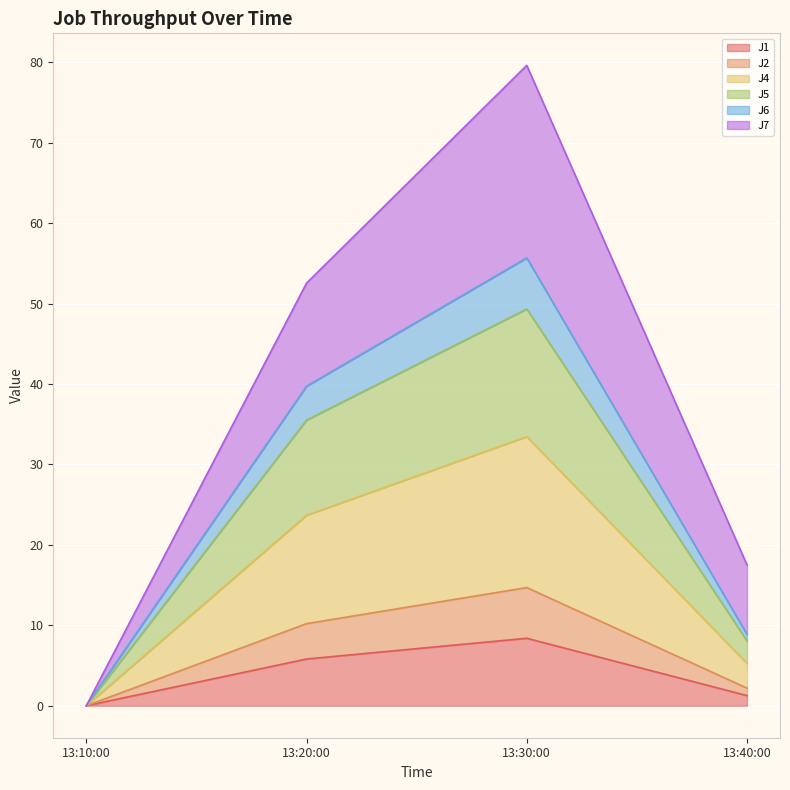

At which label does J1 reach its peak?

13:30:00